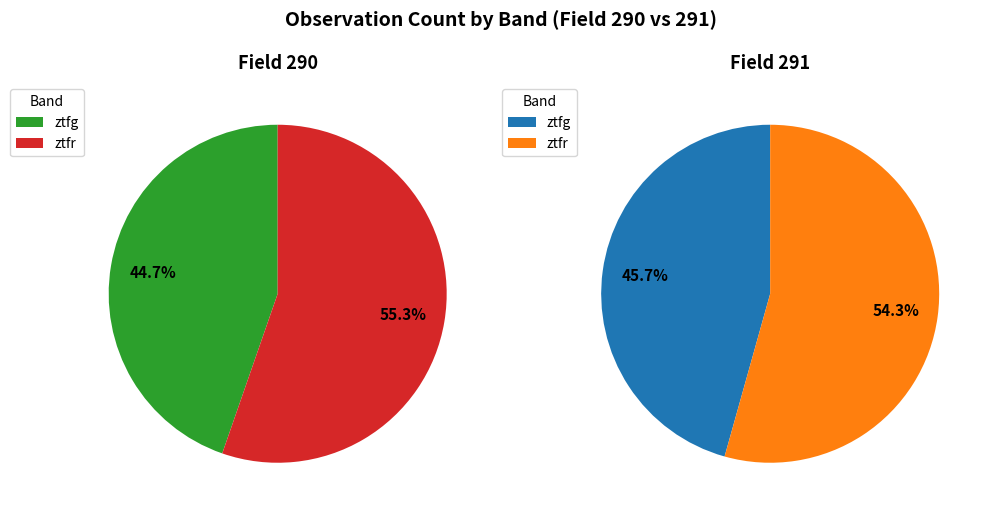

Rank the categories by value from lowest to highest.

ztfg, ztfr